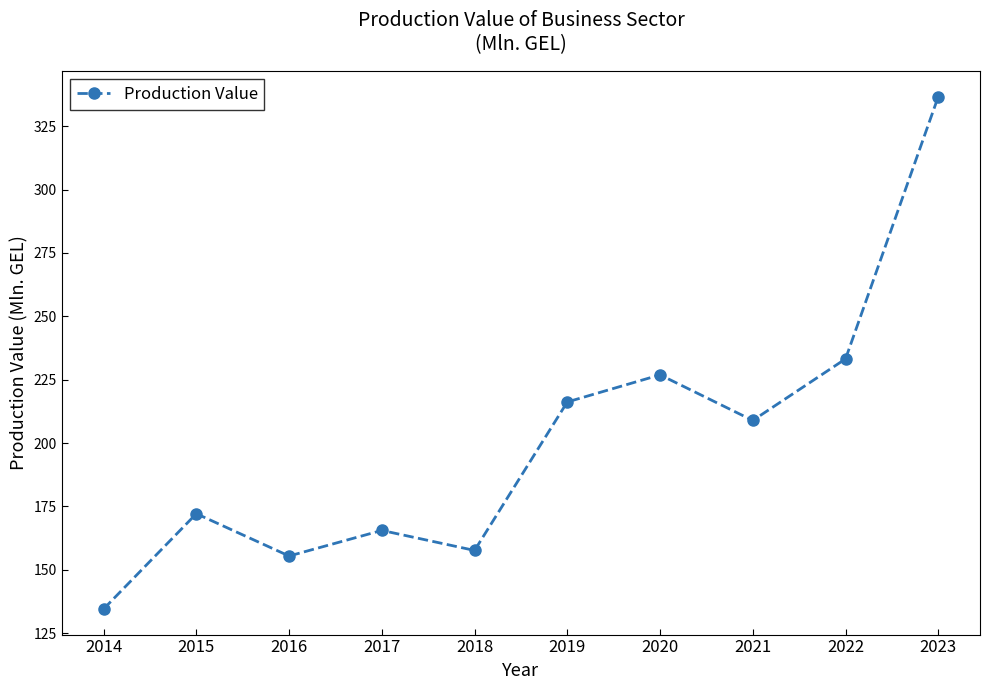

Reading right to left, transcribe all the data shown in this chart.

336.7	233.2	208.9	226.9	216.2	157.6	165.5	155.4	172.1	134.5